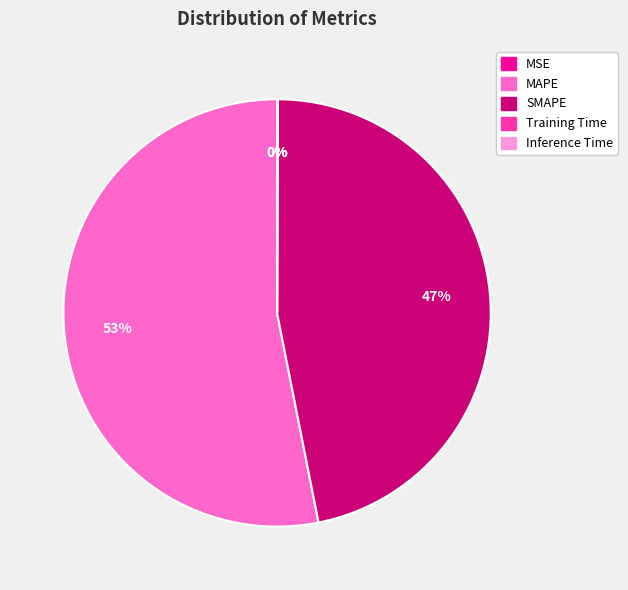

Which slice is the largest?

MAPE